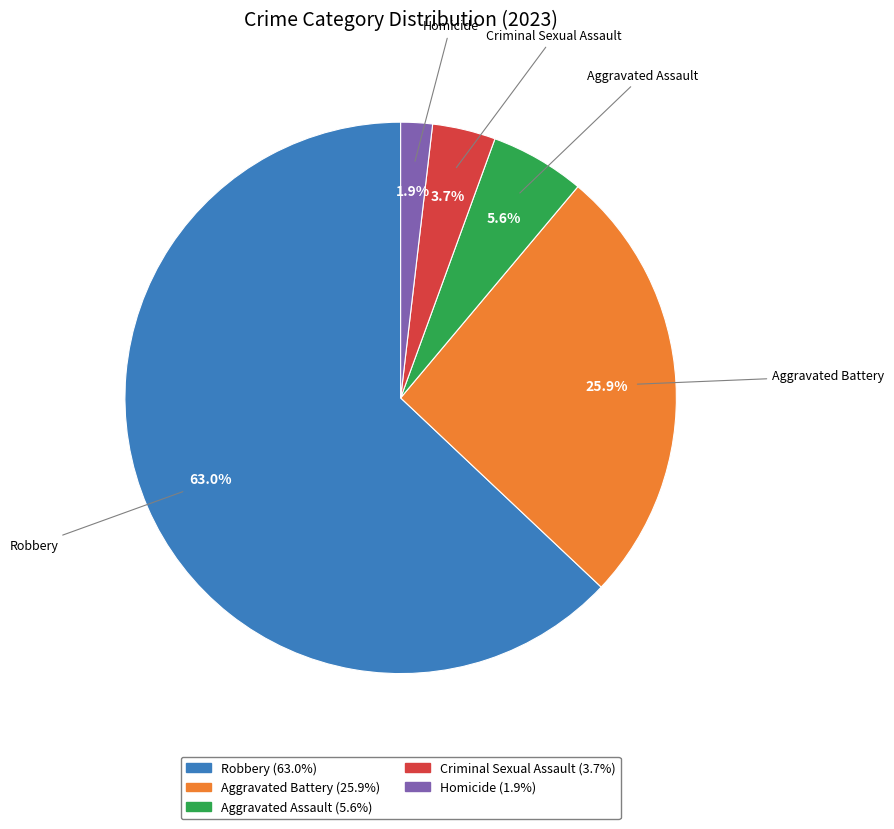

Rank the categories by value from highest to lowest.

Robbery, Aggravated Battery, Aggravated Assault, Criminal Sexual Assault, Homicide